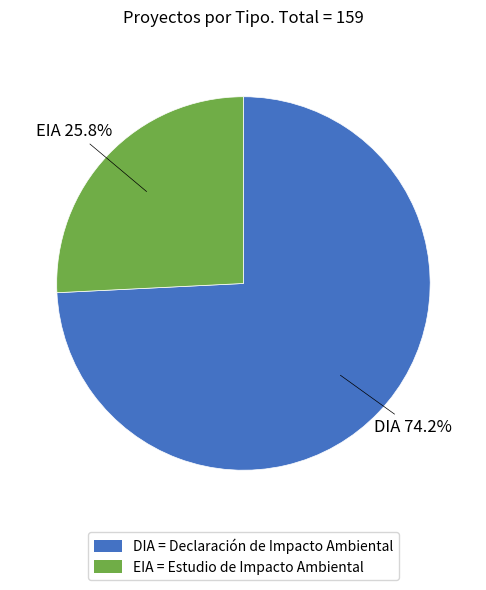

How many slices are in this pie chart?

2